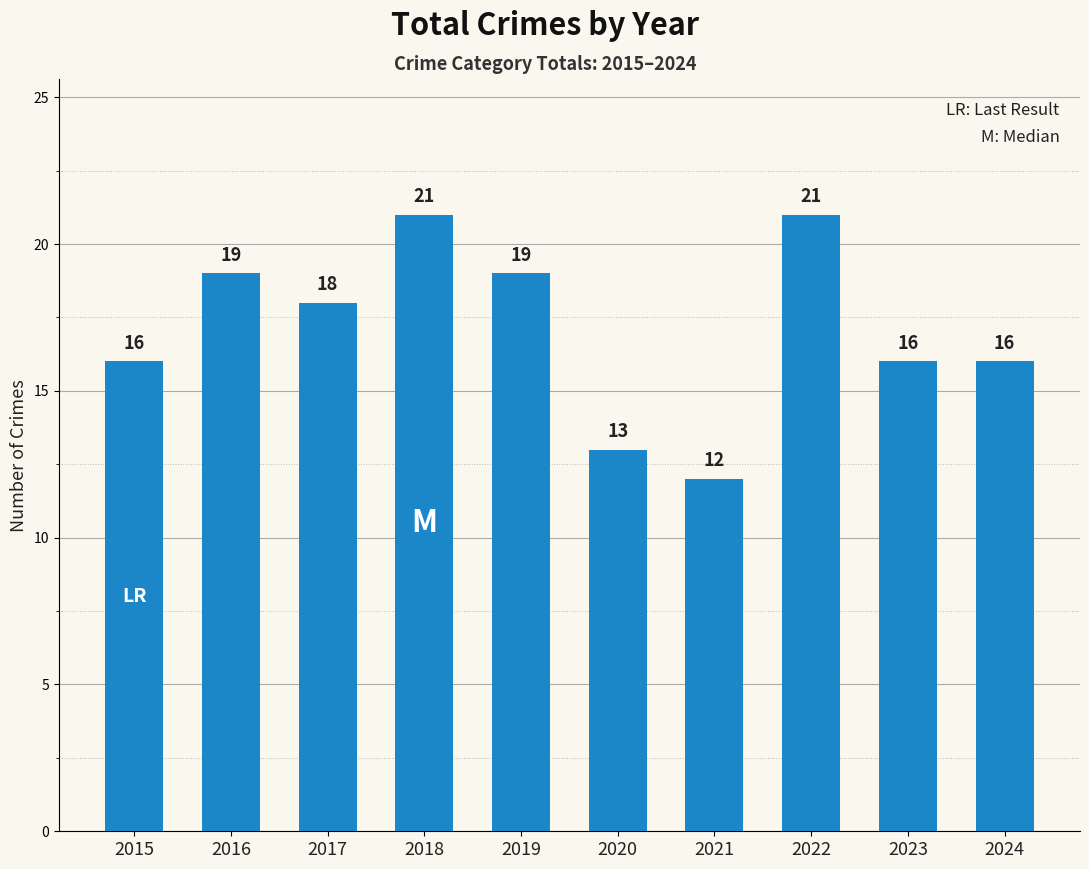

Reading left to right, what are all the values shown in this chart?

2015=16	2016=19	2017=18	2018=21	2019=19	2020=13	2021=12	2022=21	2023=16	2024=16